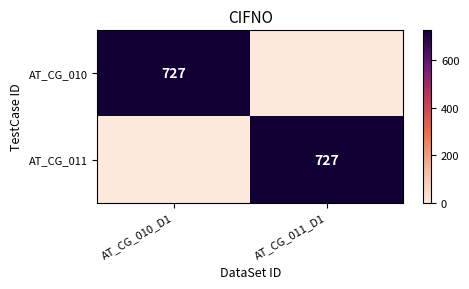

The value of AT_CG_010 at AT_CG_010_D1 is 727. True or false?

True